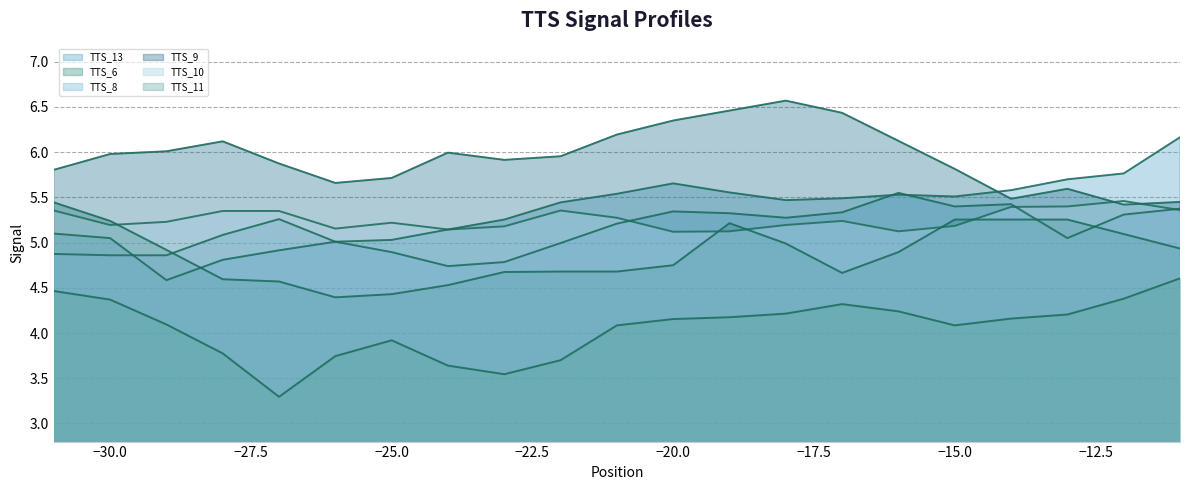

Which has a higher value, -29 or -15?

-15